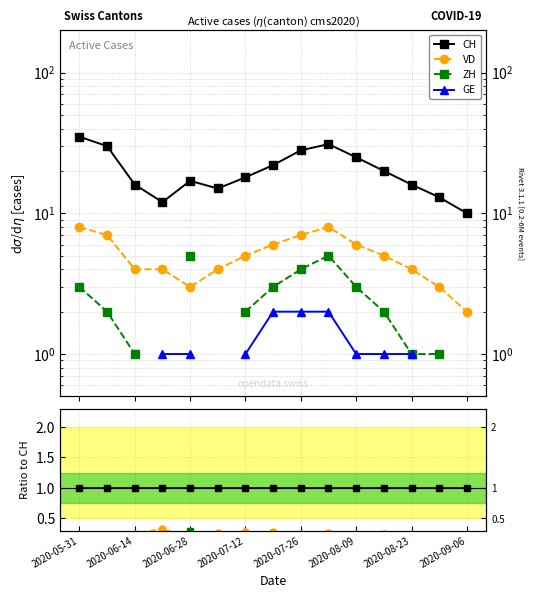

How many lines are shown in the chart?

4